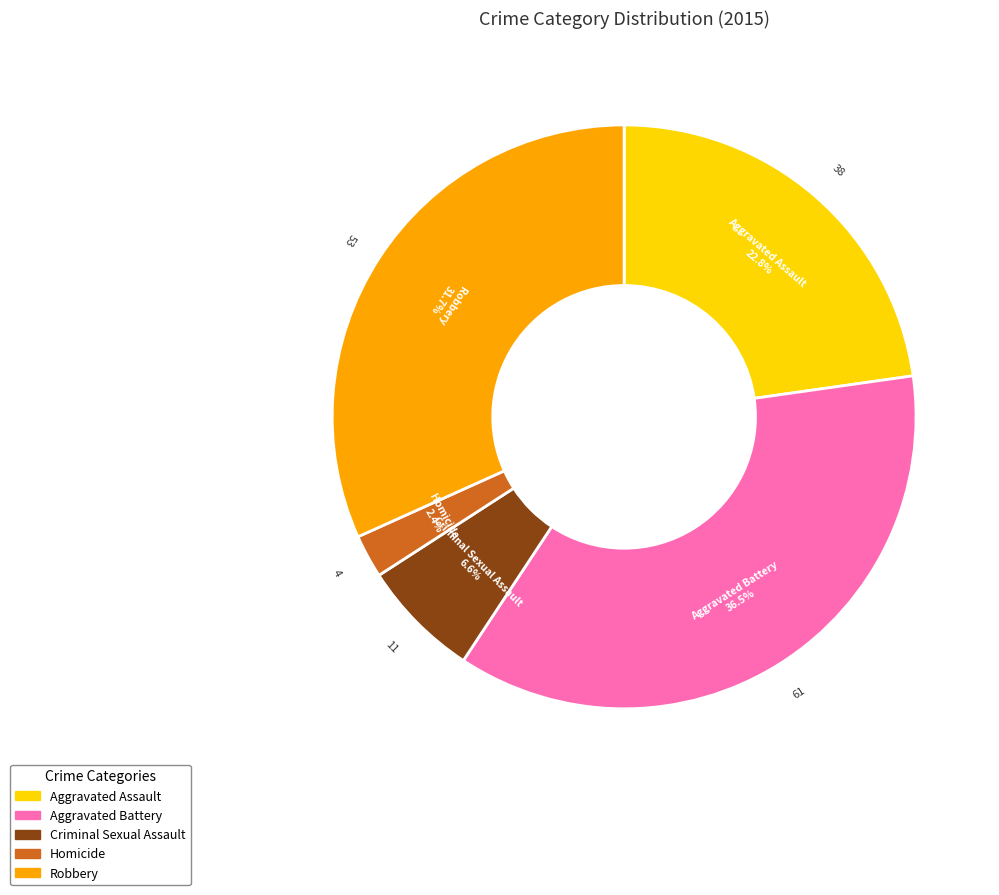

Count the number of slices in the pie.

5